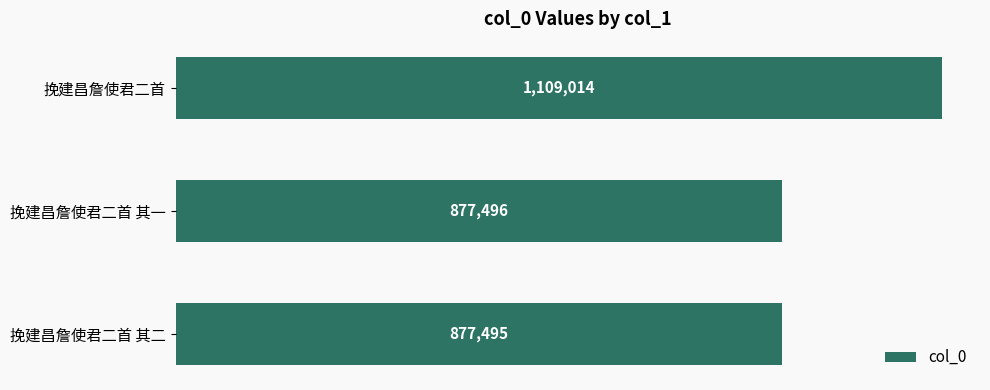

List the labels in order of value, largest first.

挽建昌詹使君二首, 挽建昌詹使君二首 其一, 挽建昌詹使君二首 其二